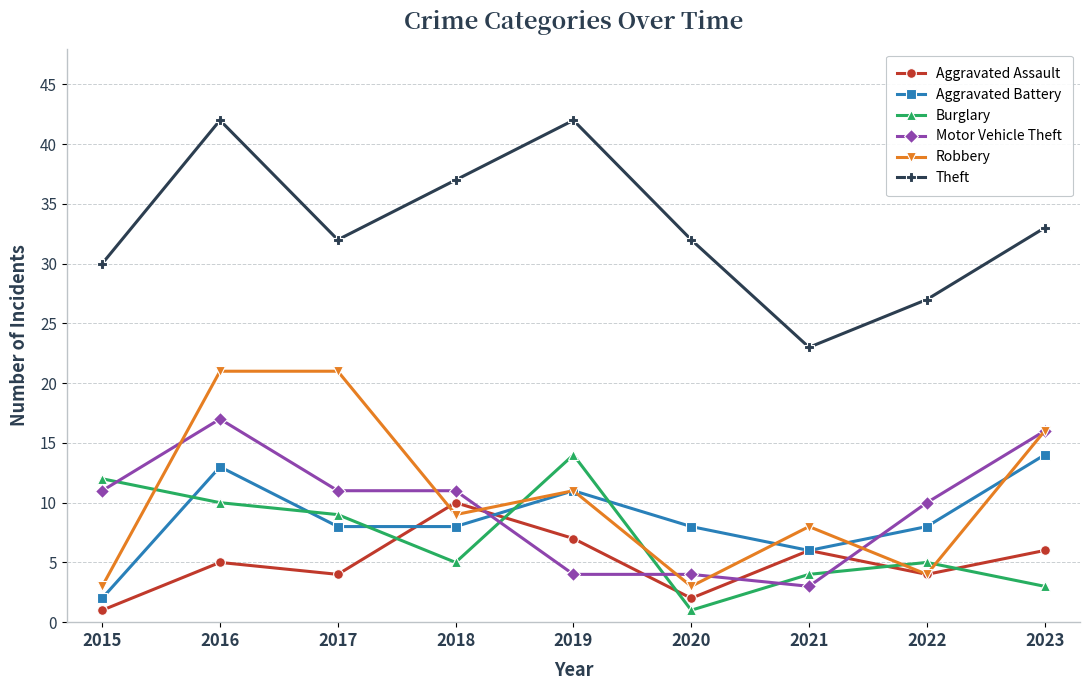

Which series has the largest range (max minus min)?

Theft